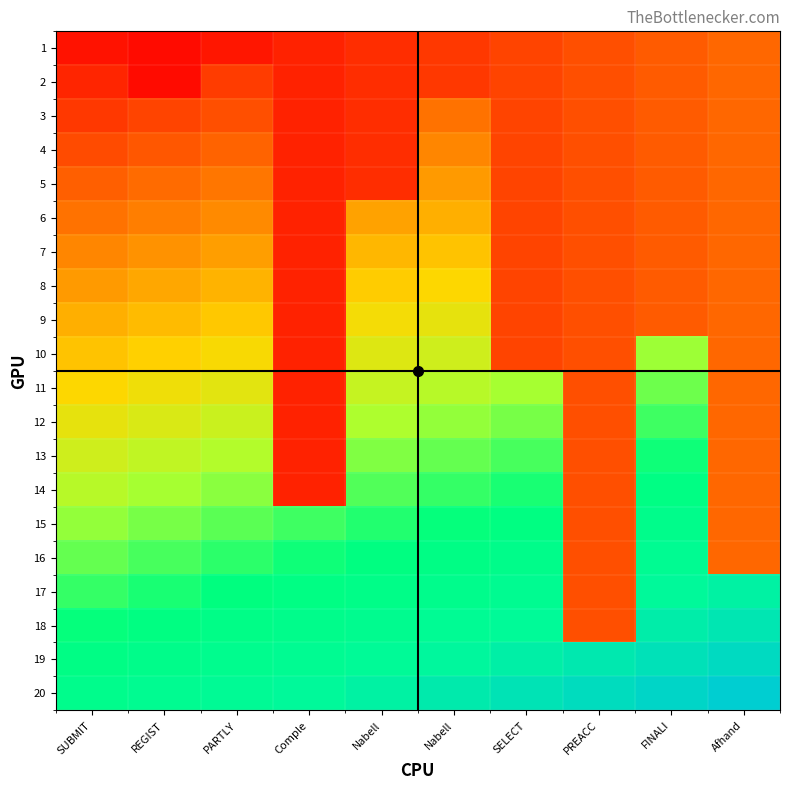

At which category does the chart reach its peak across all series?

Afhand